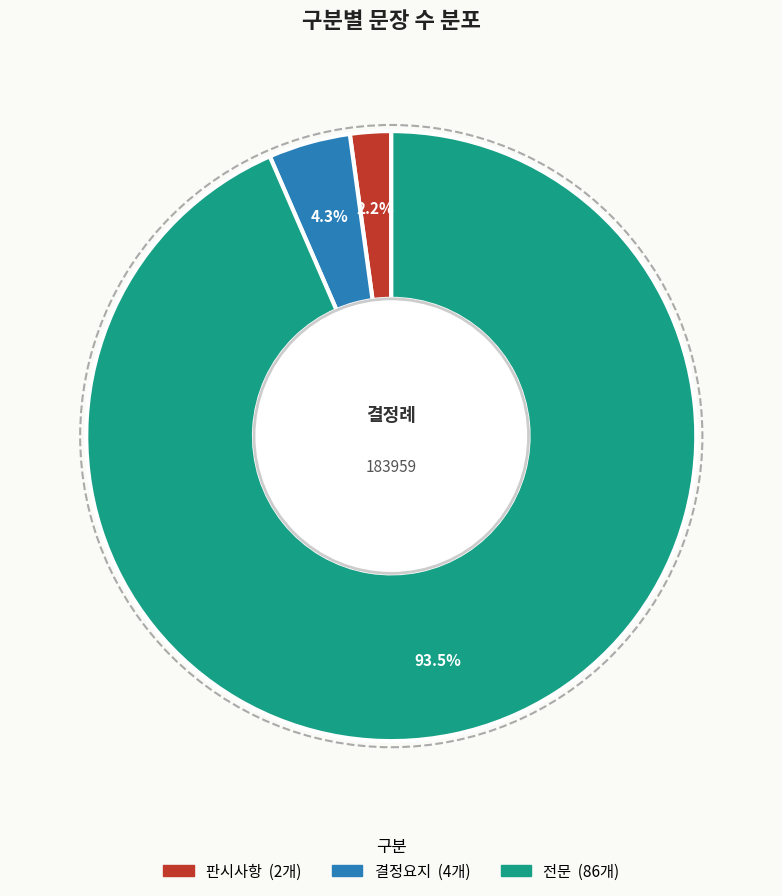

To the nearest percent, what is the difference between the 판시사항 and 결정요지 slice percentages?

2%